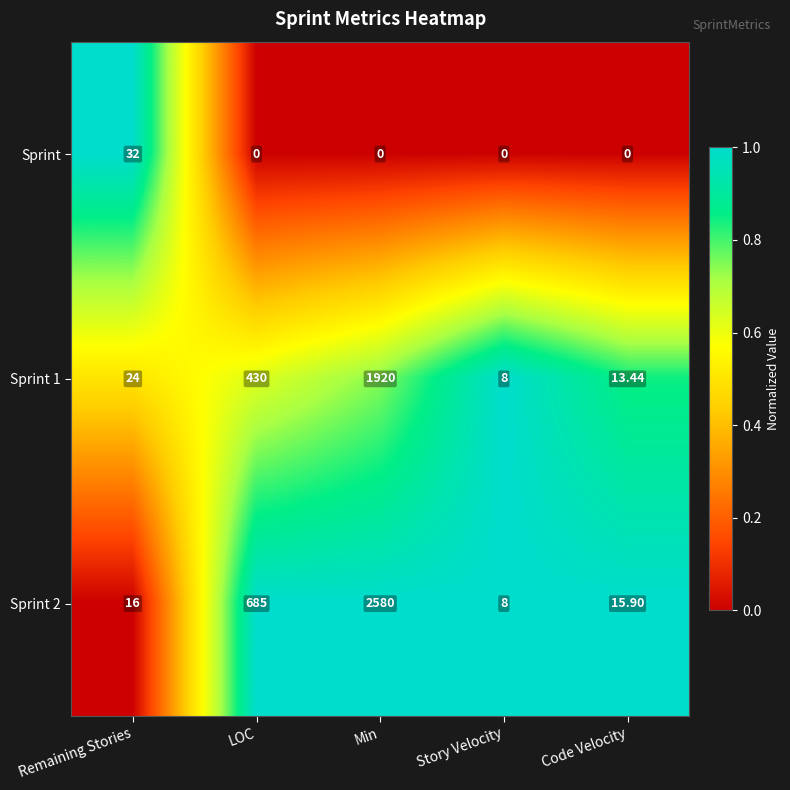

Rank the series at LOC from lowest to highest value.

Sprint, Sprint 1, Sprint 2